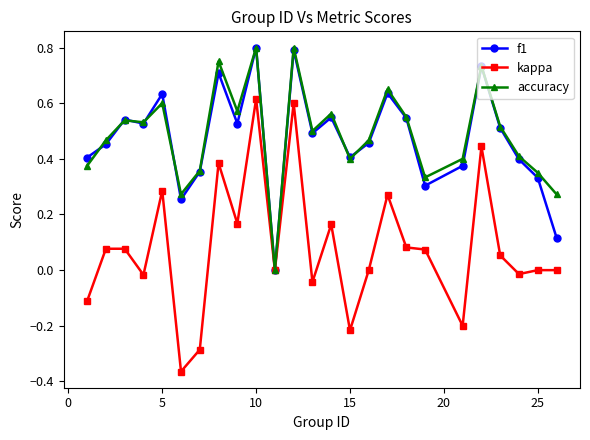

Which series has the largest range (max minus min)?

kappa